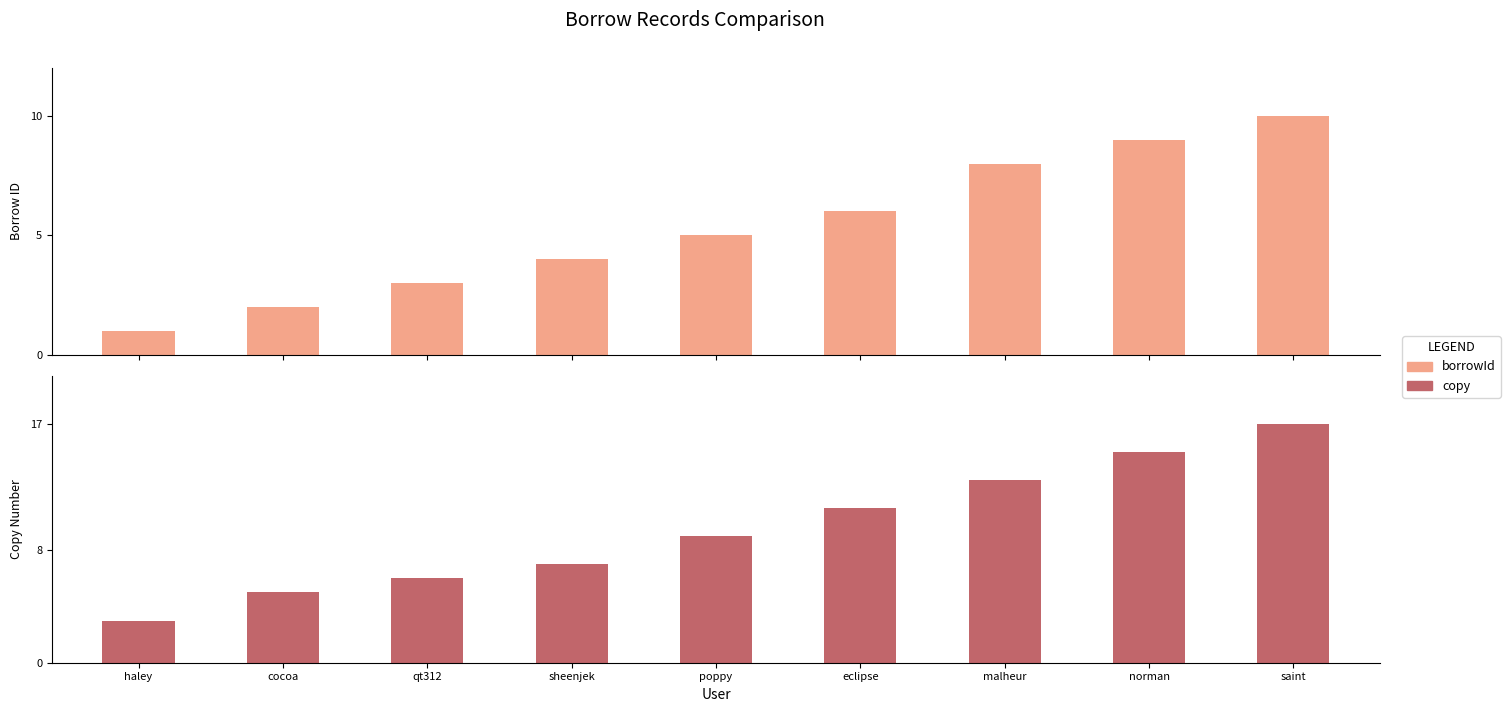

List the series in order of their peak value, highest first.

copy, borrowId